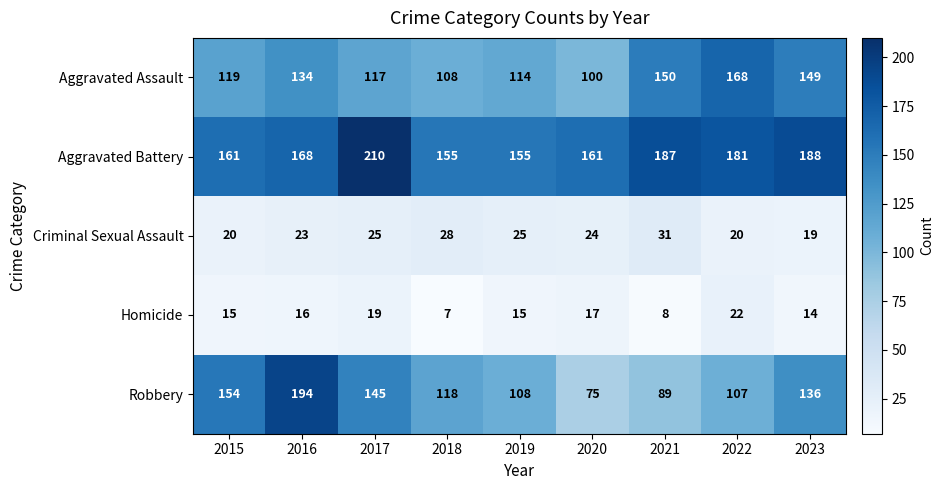

The value of Homicide at 2019 is 4. True or false?

False